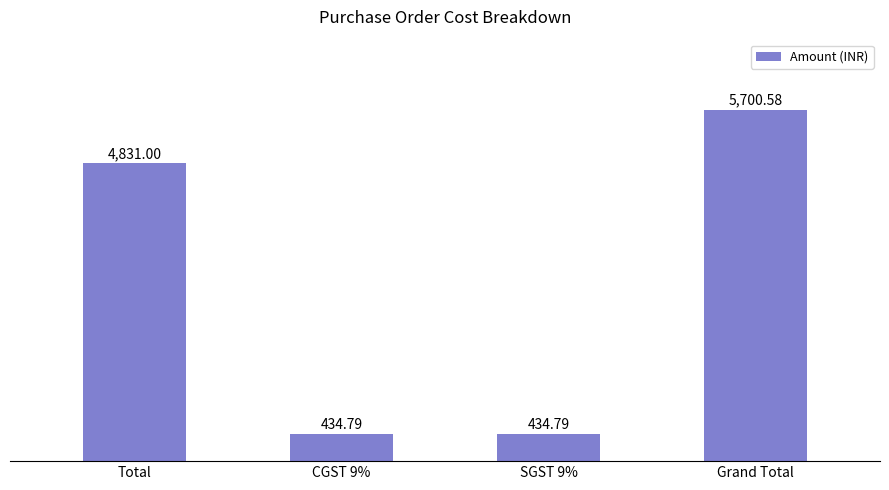

At which category does the chart reach its peak across all series?

Grand Total